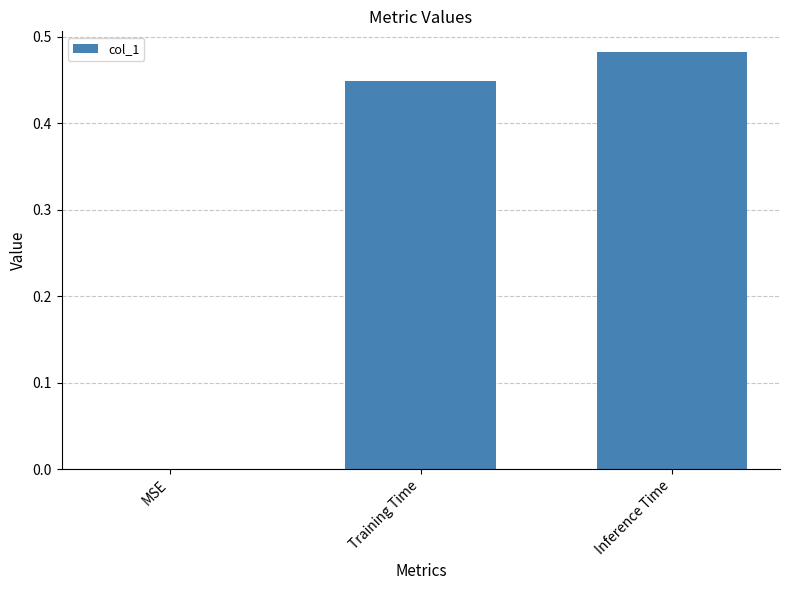

Which has a higher value, Training Time or Inference Time?

Inference Time